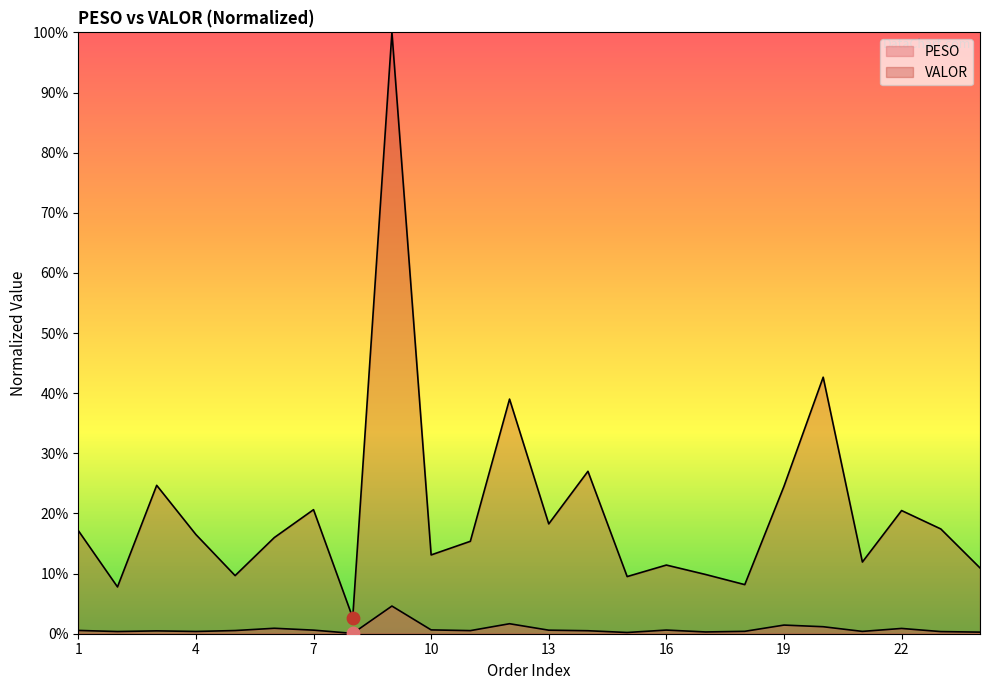

At how many categories does at least one series exceed 0?

24